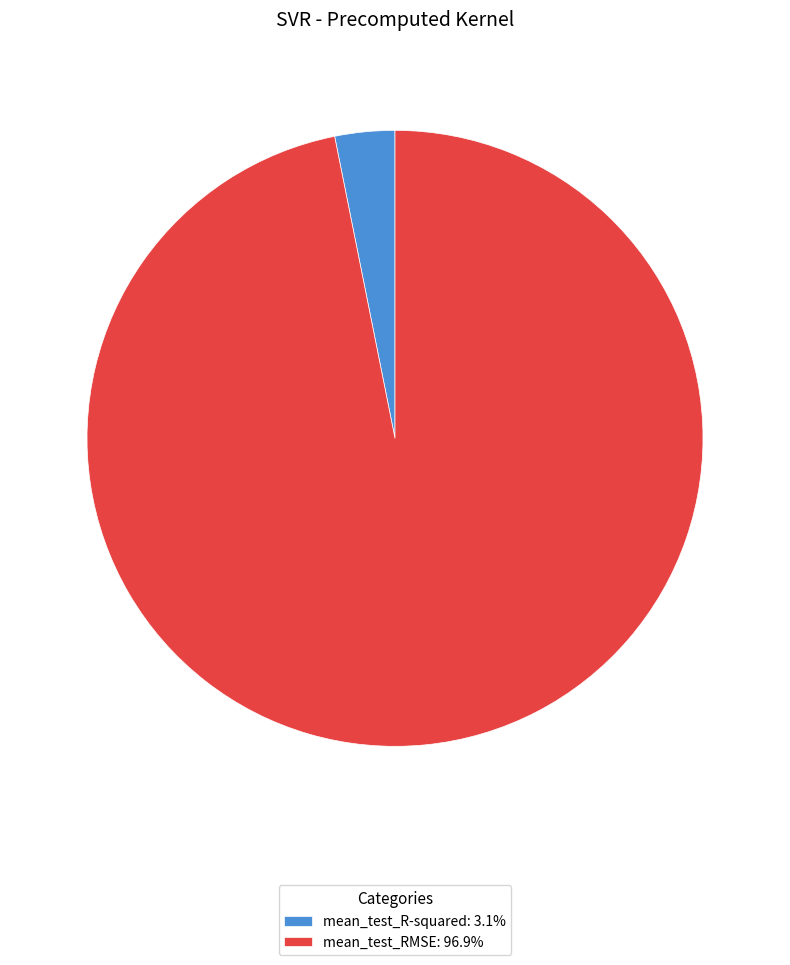

Combined, do mean_test_RMSE: 96.9% and mean_test_R-squared: 3.1% account for over 50%?

Yes